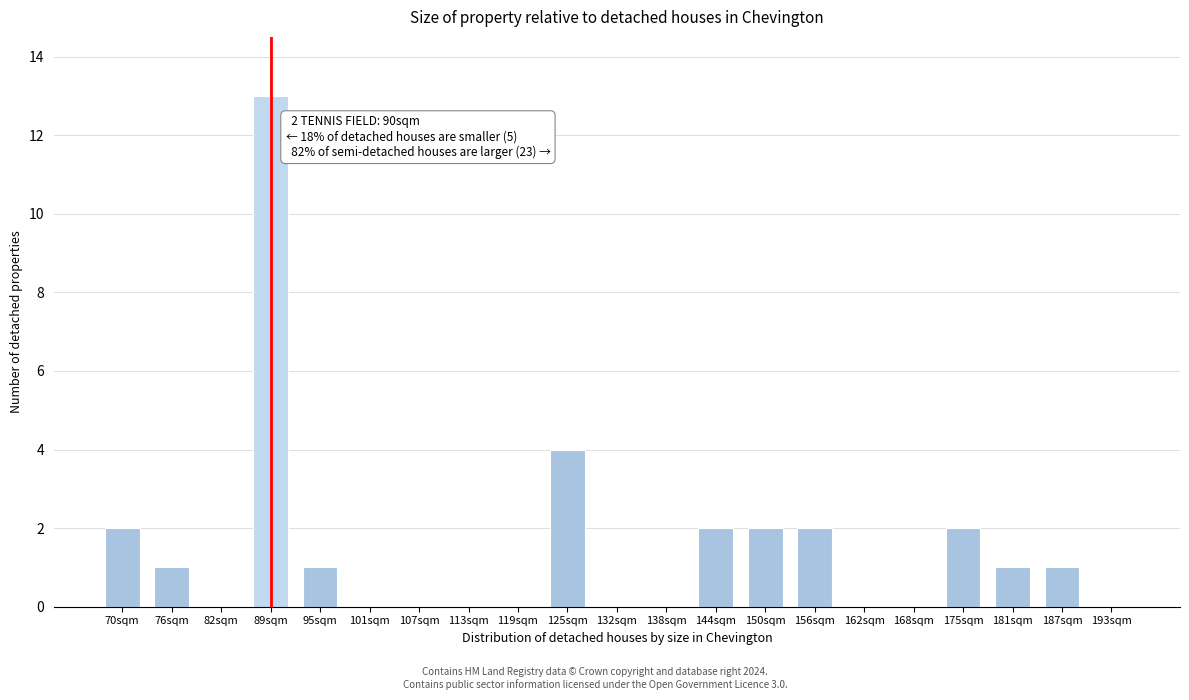

Reading left to right, extract all data points from this chart.

70sqm=2	76sqm=1	82sqm=0	89sqm=13	95sqm=1	101sqm=0	107sqm=0	113sqm=0	119sqm=0	125sqm=4	132sqm=0	138sqm=0	144sqm=2	150sqm=2	156sqm=2	162sqm=0	168sqm=0	175sqm=2	181sqm=1	187sqm=1	193sqm=0